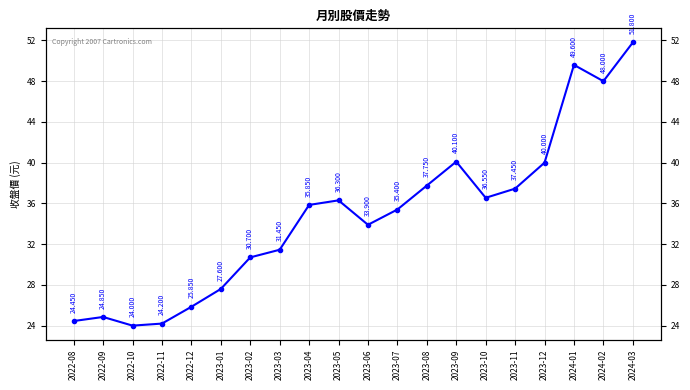

Where is the first local maximum?

2022-09